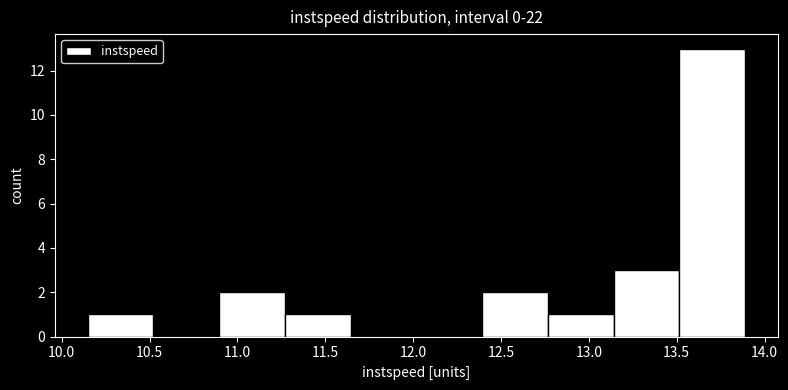

Which range on the x-axis has the tallest bar?

13.50 to 13.90